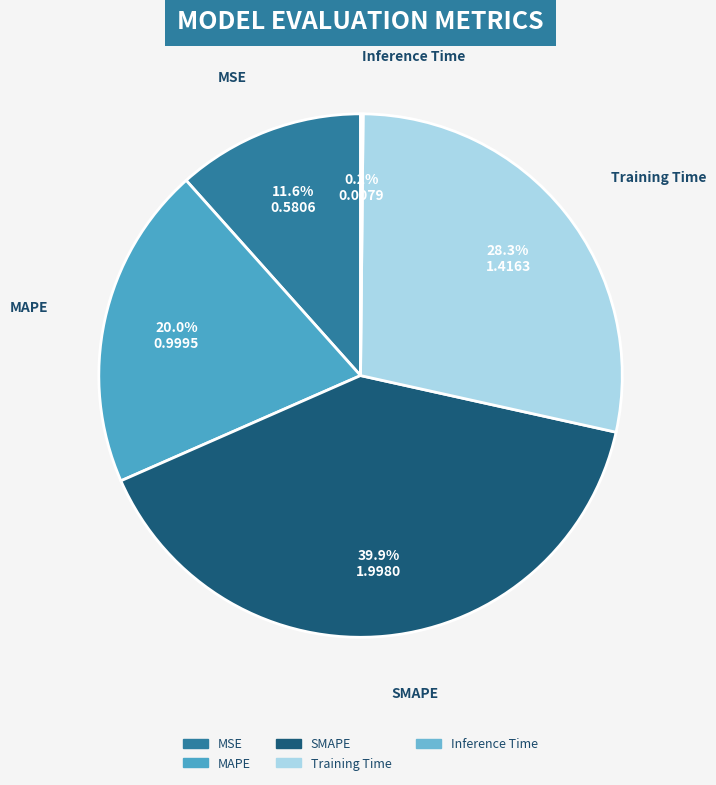

Do MSE and Training Time together represent more than half of the pie?

No